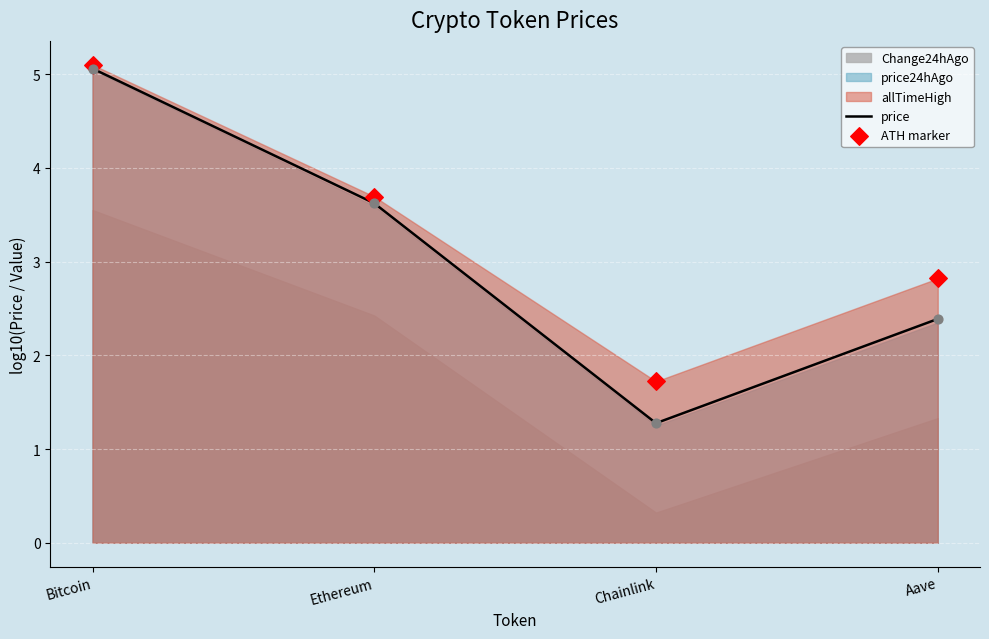

Is the value of ATH marker at Bitcoin greater than the value of price at Aave?

Yes